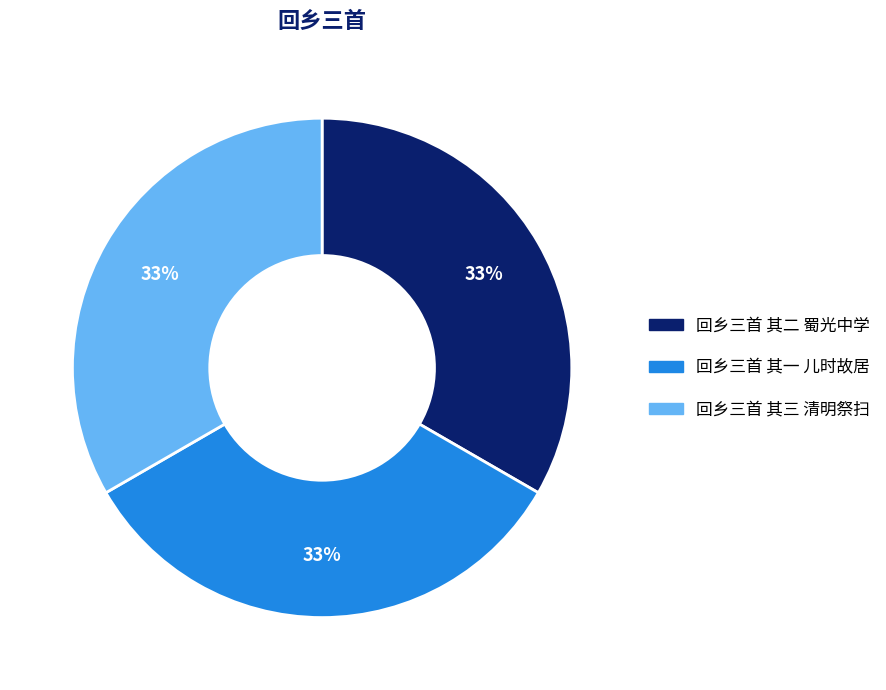

How many slices are in this pie chart?

3